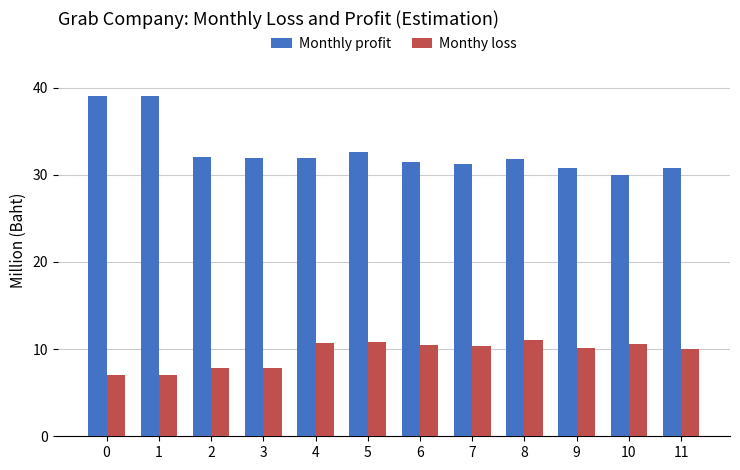

At which label is Monthly profit closest to 34?

5